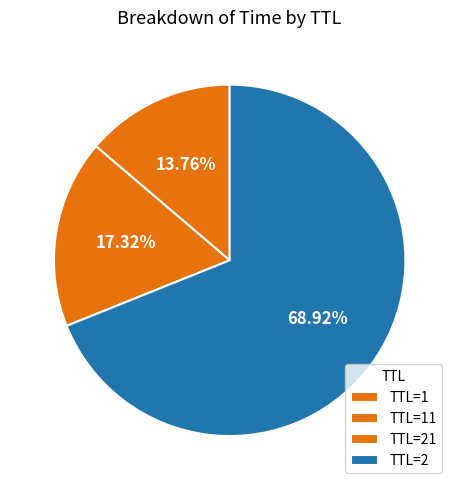

What is the largest slice in the pie chart?

TTL=2